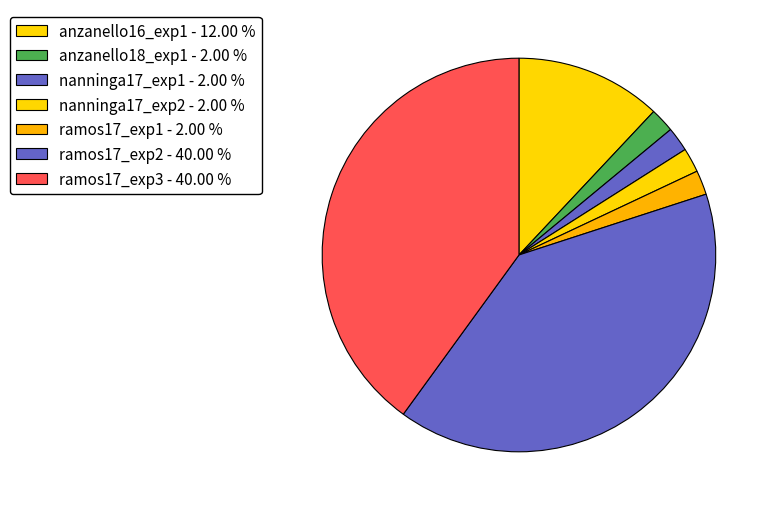

What is the ratio of the value at nanninga17_exp1 to the value at ramos17_exp2?

0.1